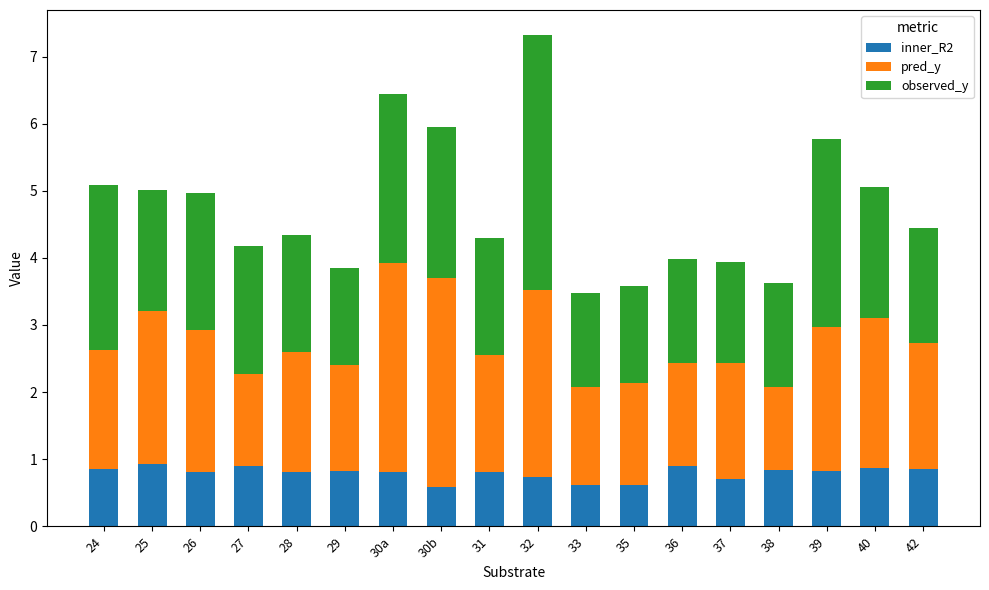

Is it true that inner_R2 equals 1.1 at 24?

False